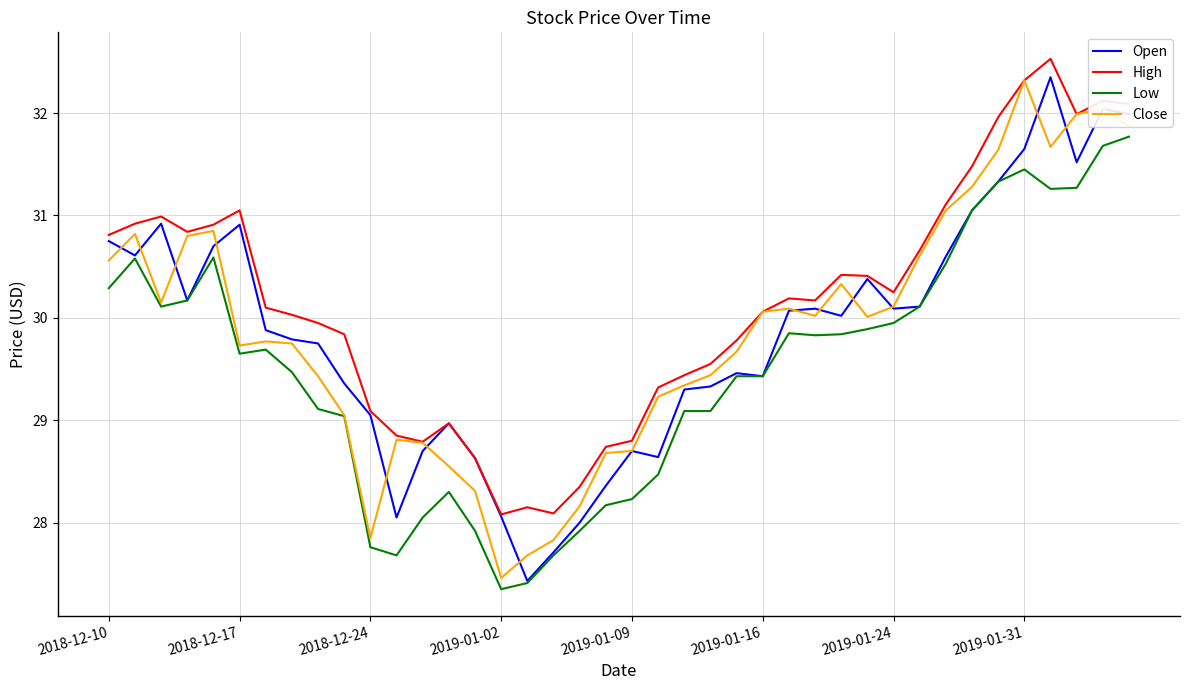

What is the greatest value displayed?

32.5